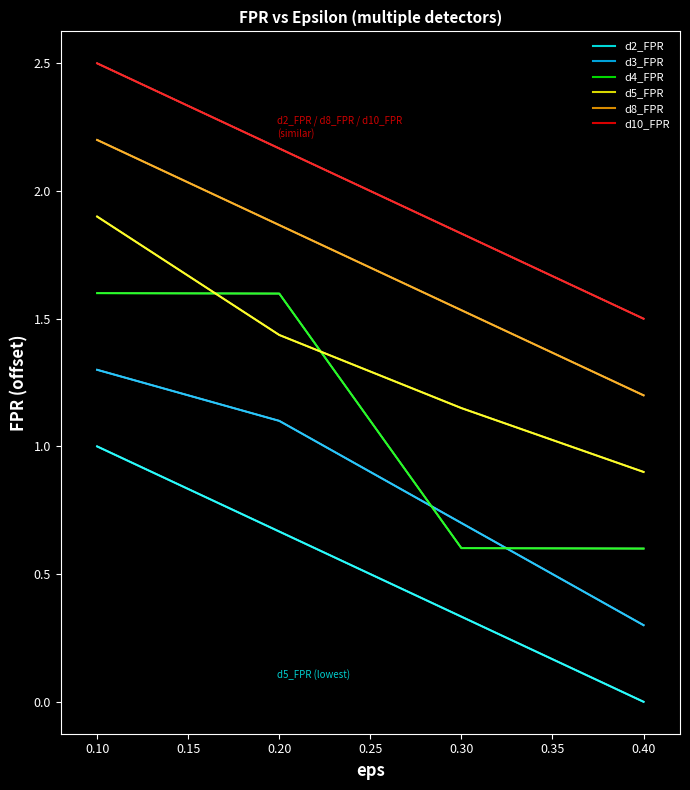

What is the difference between the maximum and minimum values in the d5_FPR series?

1.0